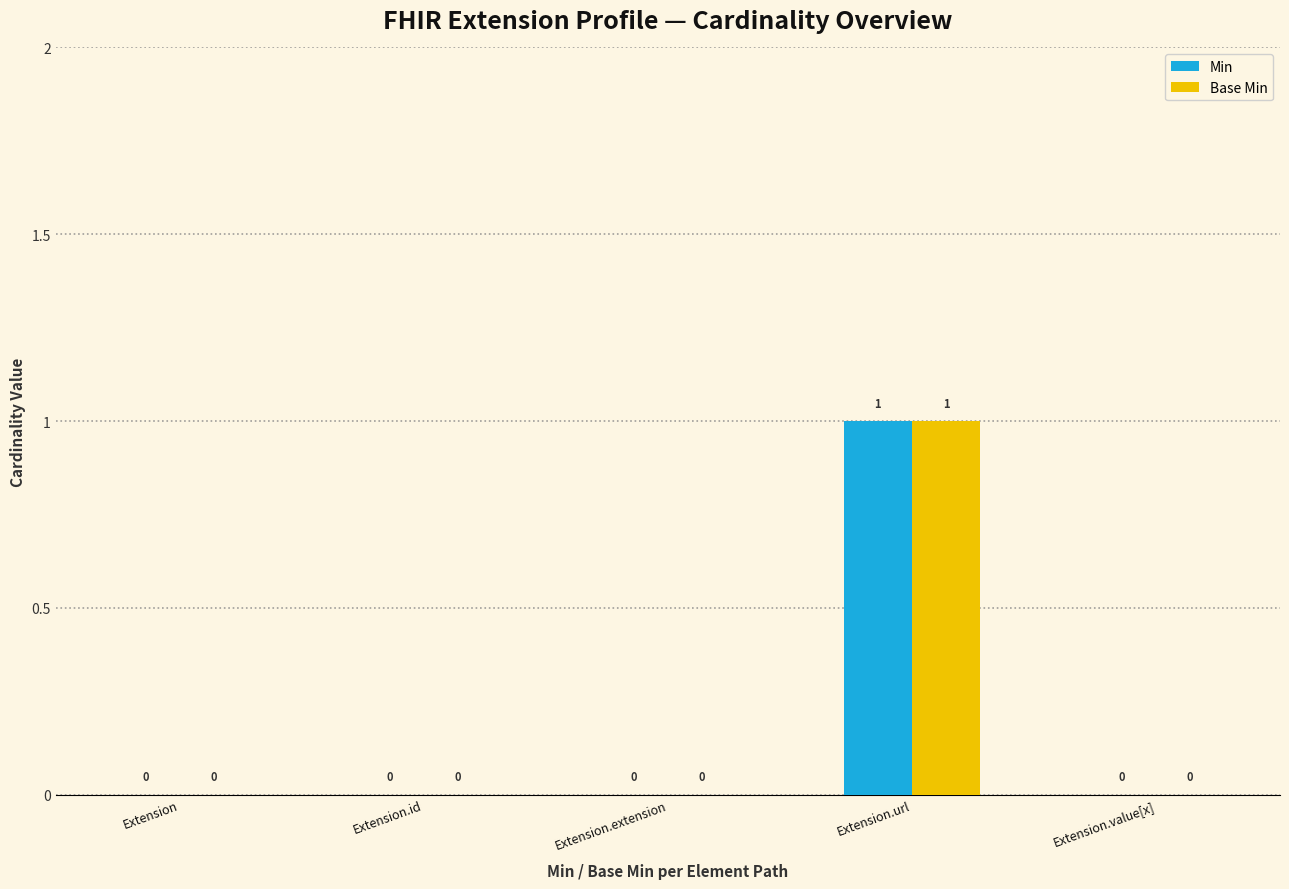

Reading left to right, what are all the values shown in this chart?

Min: Extension=0	Extension.id=0	Extension.extension=0	Extension.url=1	Extension.value[x]=0
Base Min: Extension=0	Extension.id=0	Extension.extension=0	Extension.url=1	Extension.value[x]=0